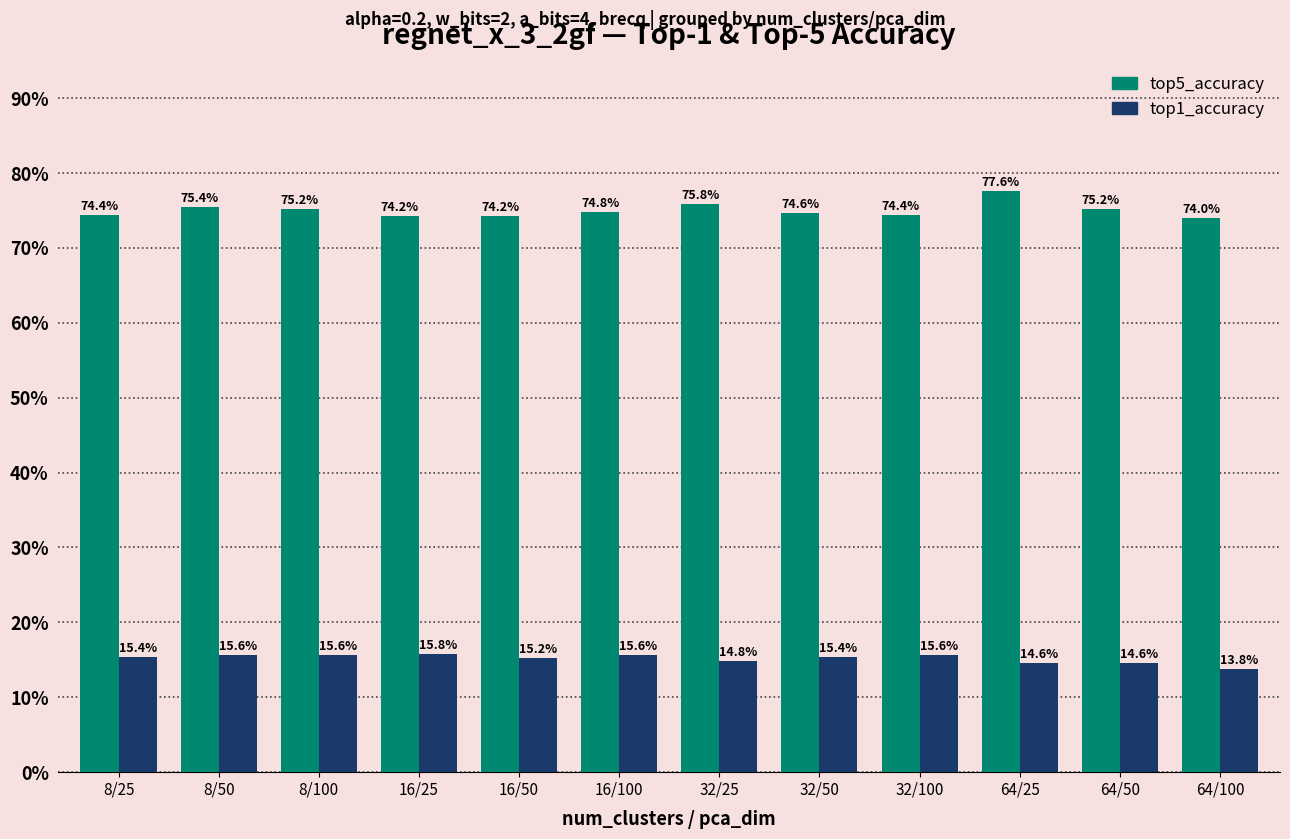

What is the lowest value of the top1_accuracy series?

0.1